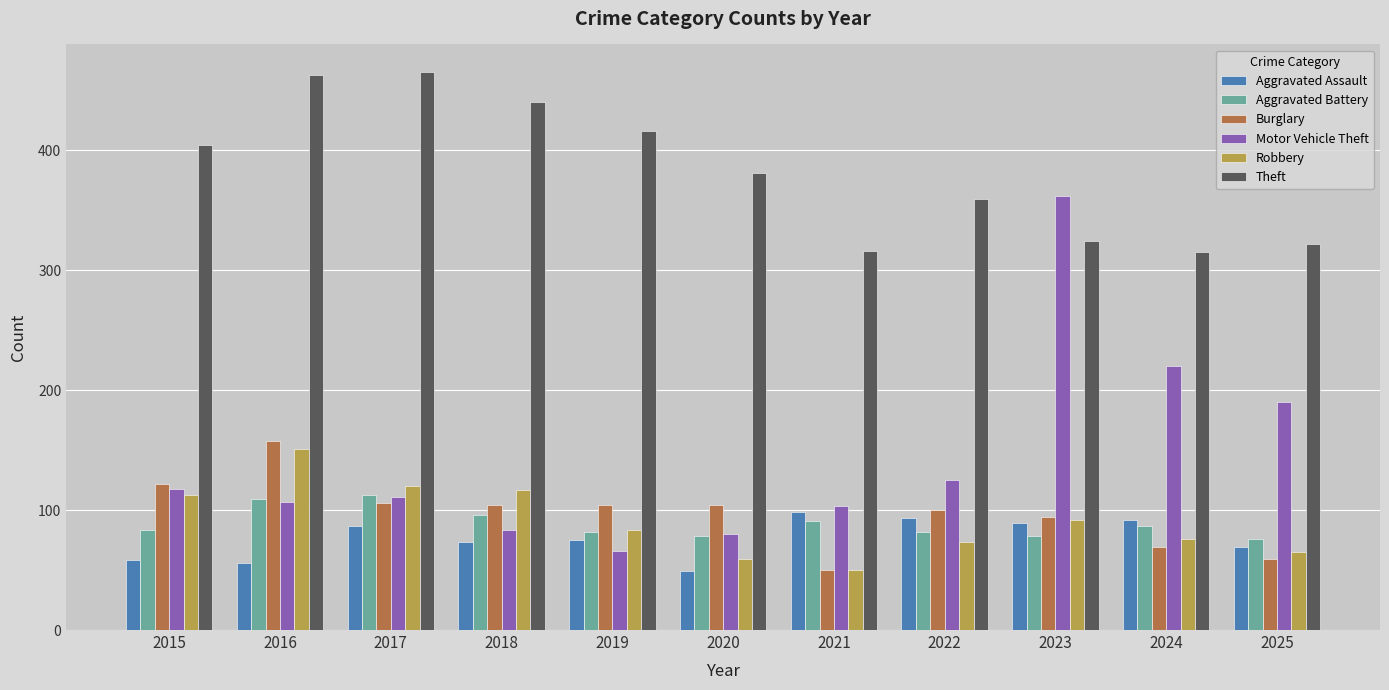

Which series has the largest range (max minus min)?

Motor Vehicle Theft